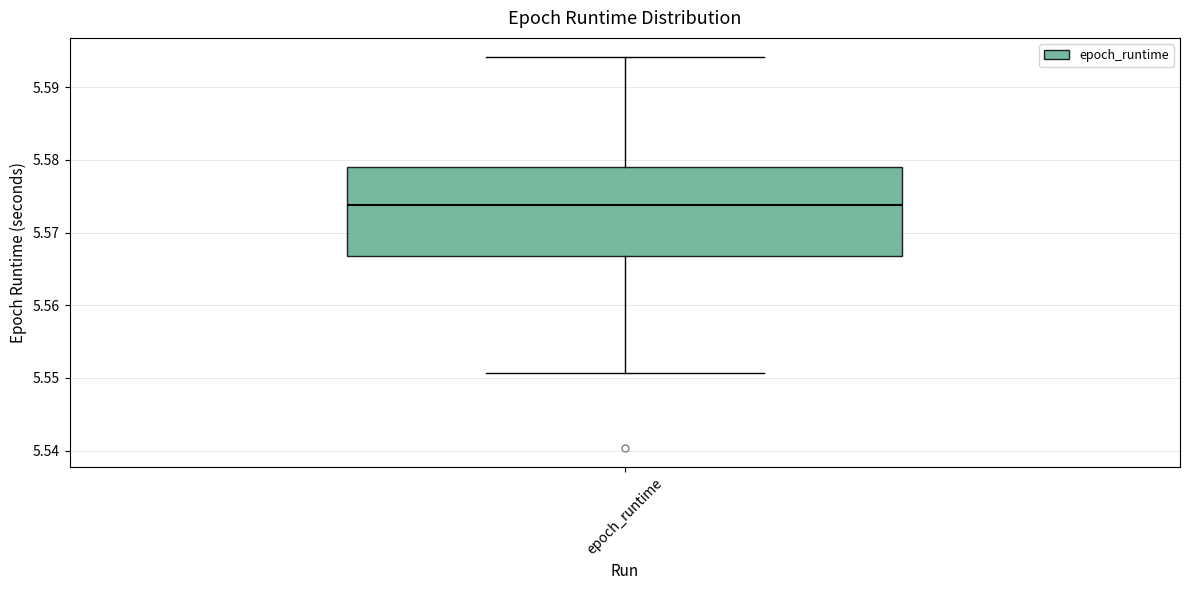

Read this box plot against the y-axis: the position of the median line, the range covered by the box, and the ends of both whiskers. The values are not printed on the chart, so give them approximately, as read against the axis.

median 5.574, box 5.567 to 5.579, whiskers 5.551 to 5.594